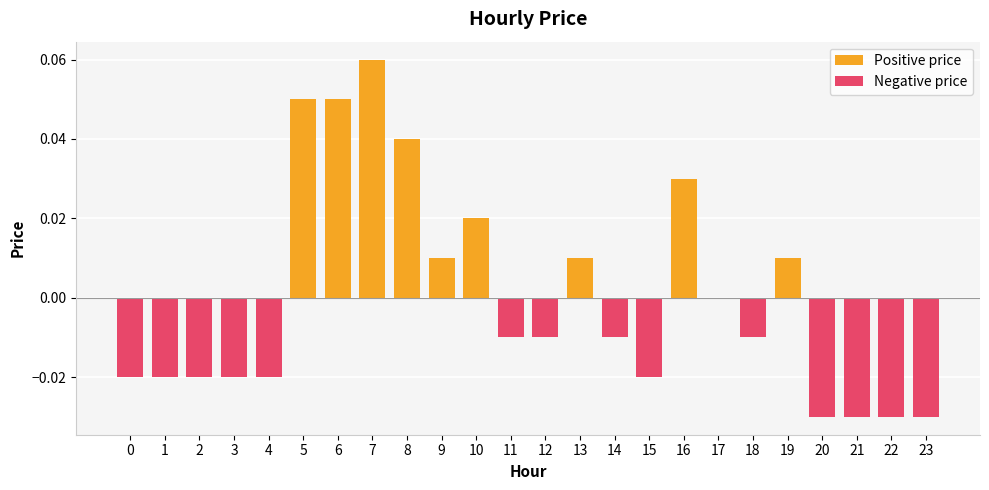

Reading right to left, what are all the values shown in this chart?

Positive price: 23=0.0	22=0.0	21=0.0	20=0.0	19=0.0	18=0.0	17=0.0	16=0.0	15=0.0	14=0.0	13=0.0	12=0.0	11=0.0	10=0.0	9=0.0	8=0.0	7=0.1	6=0.1	5=0.1	4=0.0	3=0.0	2=0.0	1=0.0	0=0.0
Negative price: 23=-0.0	22=-0.0	21=-0.0	20=-0.0	19=0.0	18=-0.0	17=0.0	16=0.0	15=-0.0	14=-0.0	13=0.0	12=-0.0	11=-0.0	10=0.0	9=0.0	8=0.0	7=0.0	6=0.0	5=0.0	4=-0.0	3=-0.0	2=-0.0	1=-0.0	0=-0.0